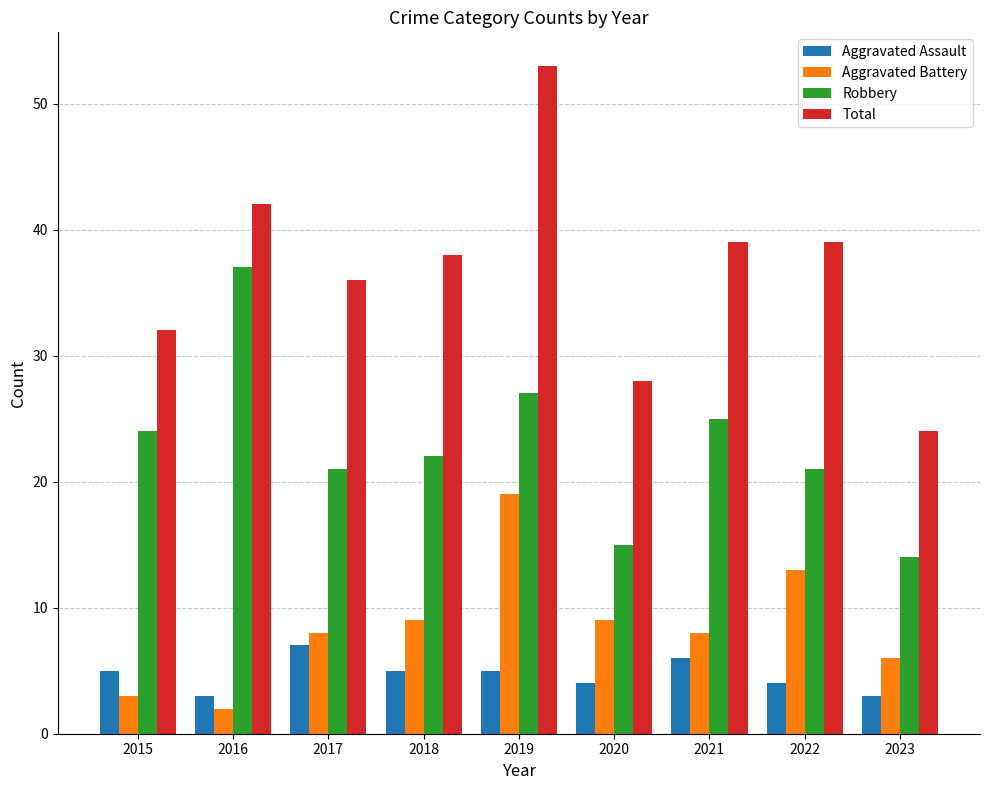

How many values in the Total series are below 38?

4